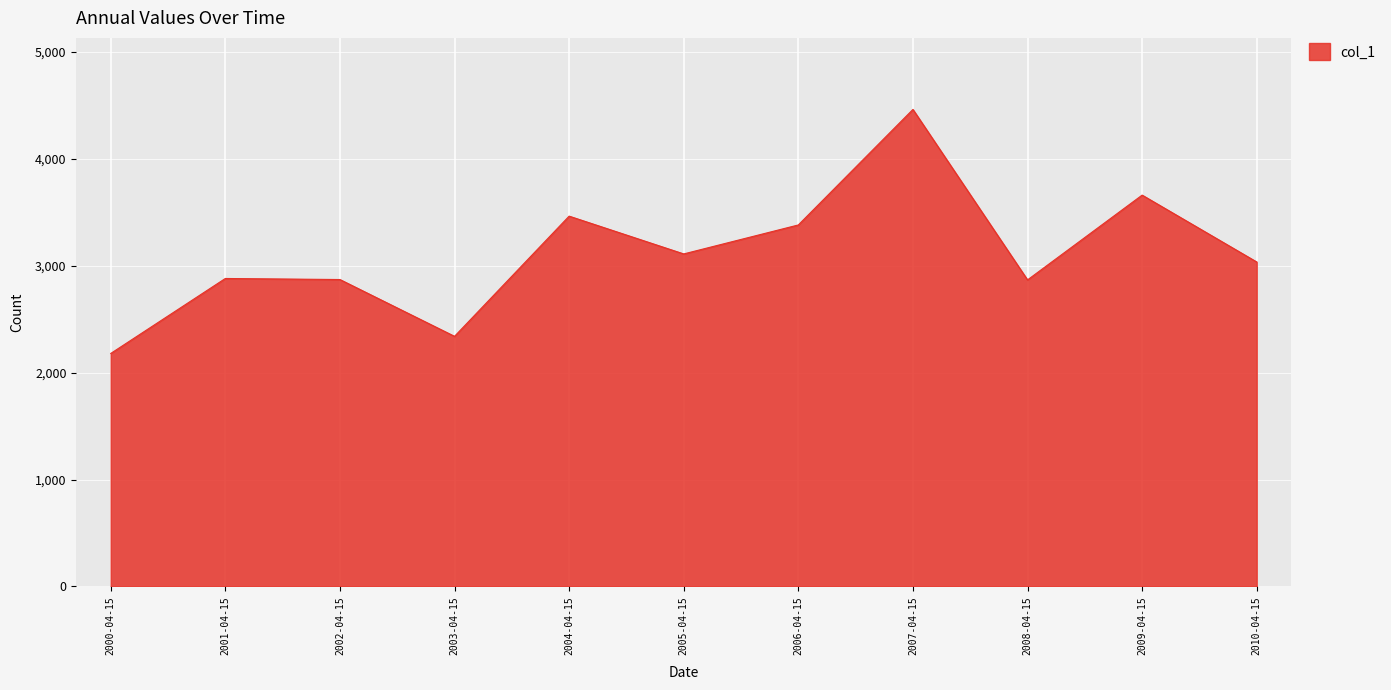

What is the average value?

3113.8